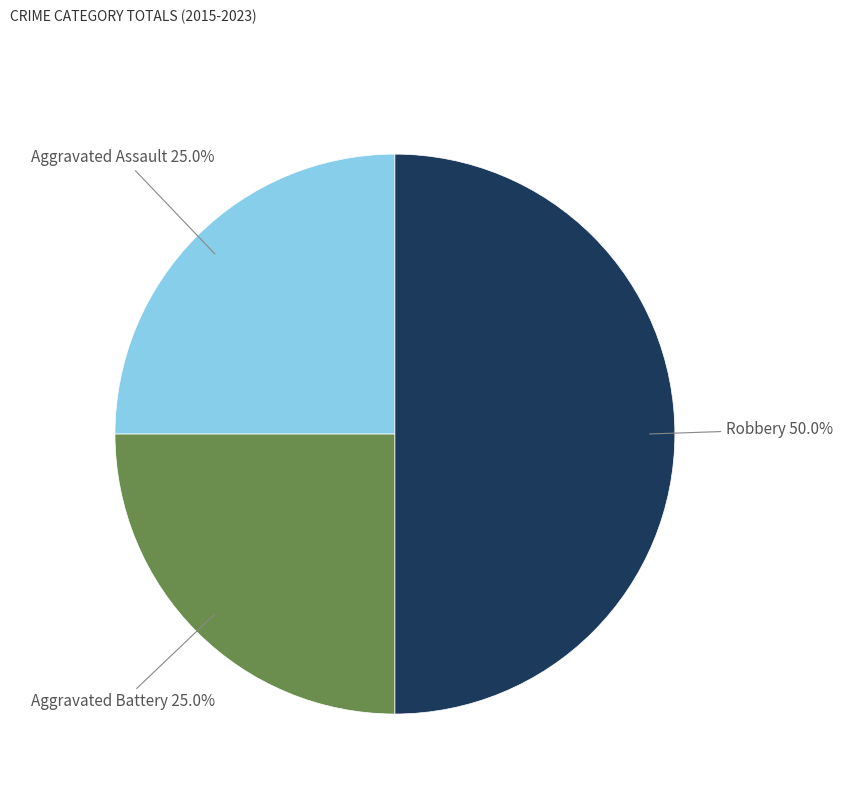

Which category has the biggest portion of the pie?

Robbery